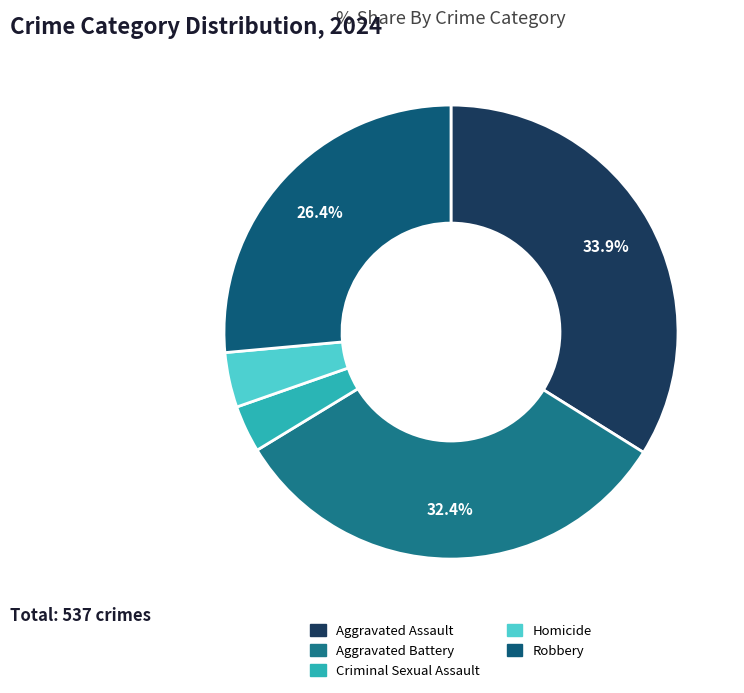

To the nearest percent, what percentage of the pie is Robbery?

26%